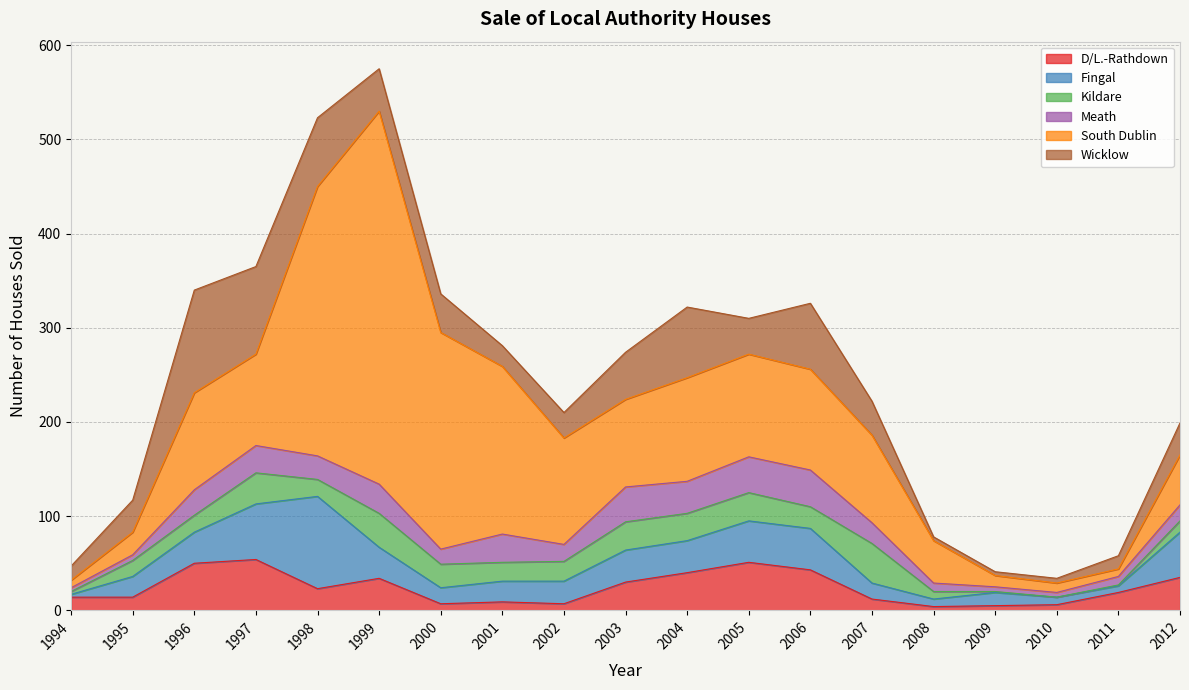

What is the difference between the second highest and second lowest values in the Kildare series?

35